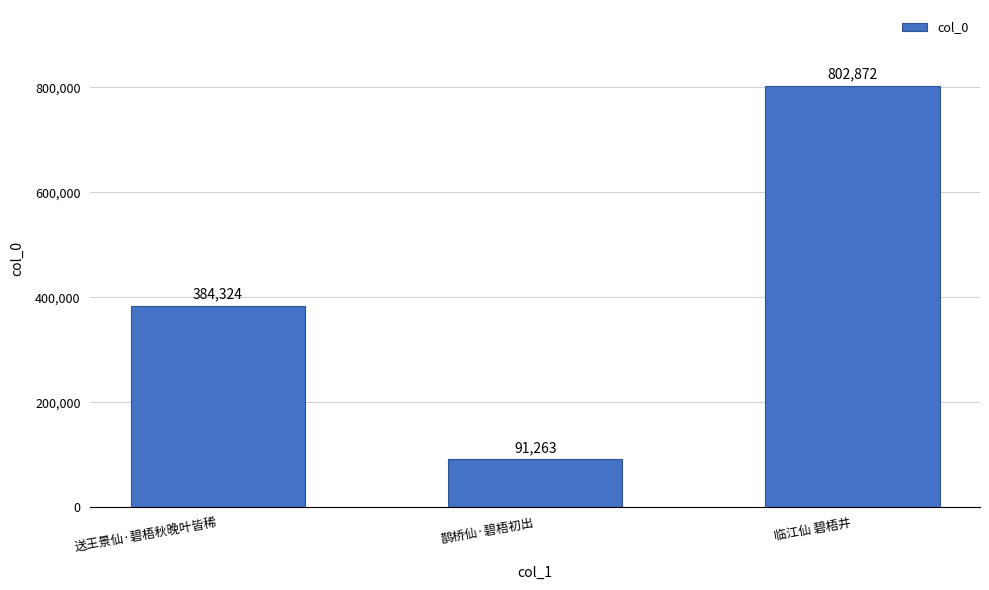

What is the ratio of the value at 临江仙 碧梧井 to the value at 送王景仙·碧梧秋晚叶皆稀?

2.1